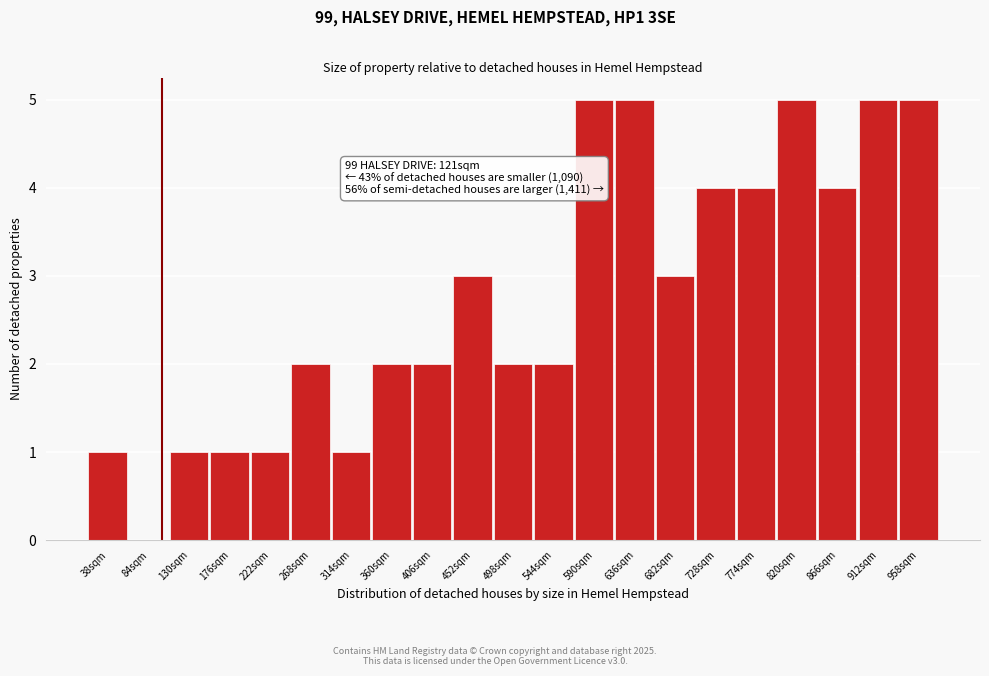

Reading left to right, extract all data points from this chart.

38sqm=1	84sqm=0	130sqm=1	176sqm=1	222sqm=1	268sqm=2	314sqm=1	360sqm=2	406sqm=2	452sqm=3	498sqm=2	544sqm=2	590sqm=5	636sqm=5	682sqm=3	728sqm=4	774sqm=4	820sqm=5	866sqm=4	912sqm=5	958sqm=5